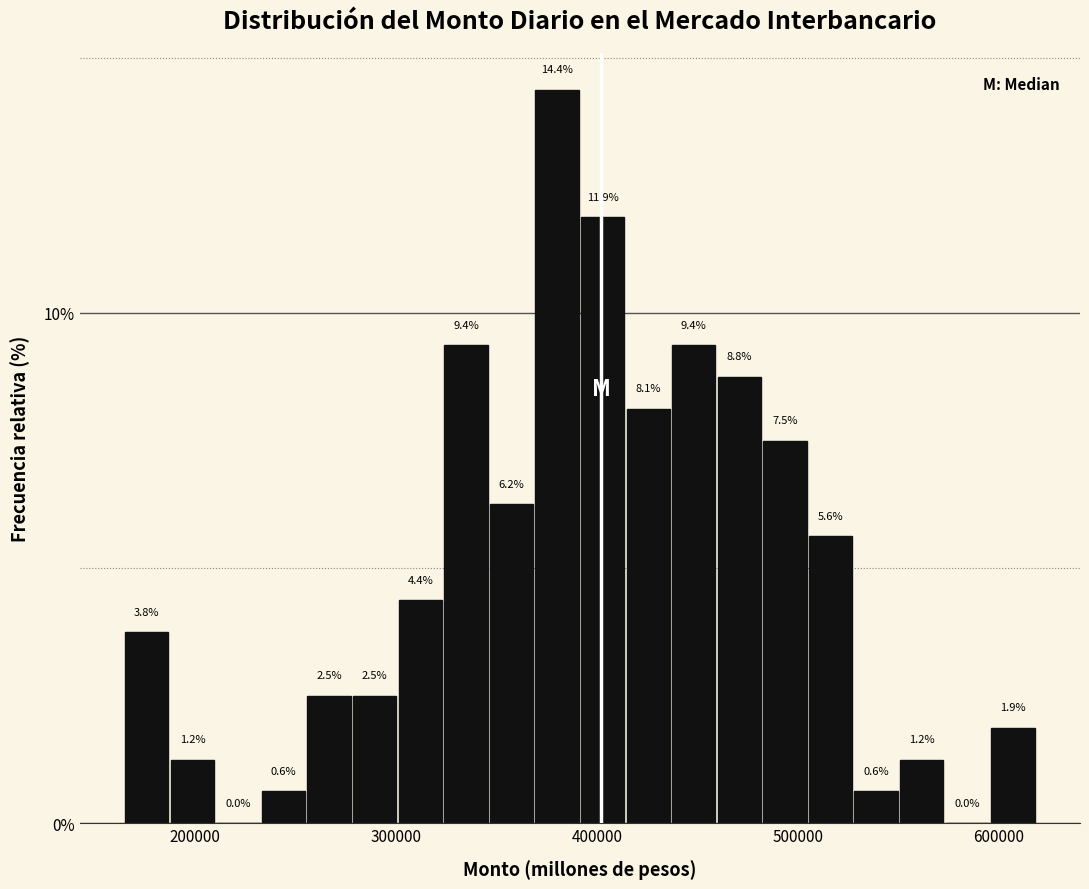

Around what value on the x-axis is the tallest bar? Give the approximate position of its centre, as read against the axis.

380000